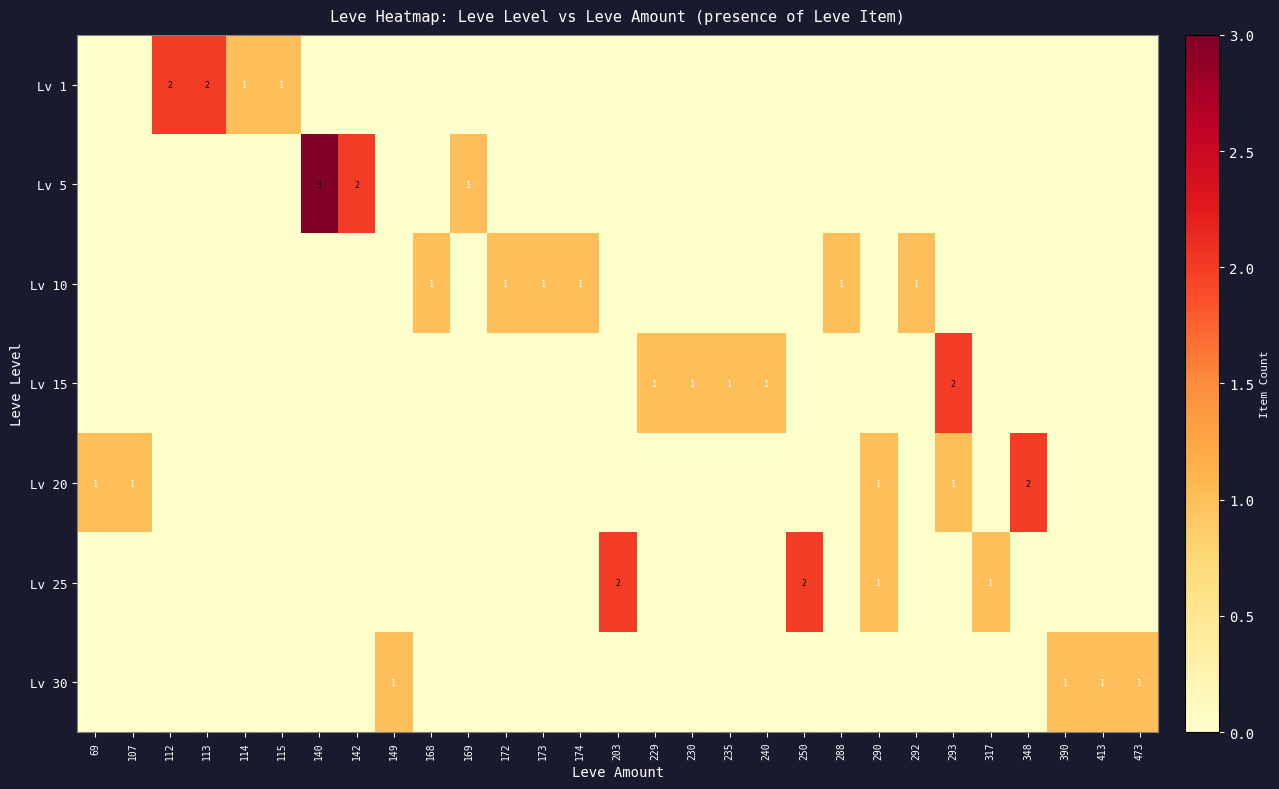

The value of Lv 5 at 203 is 1. True or false?

False